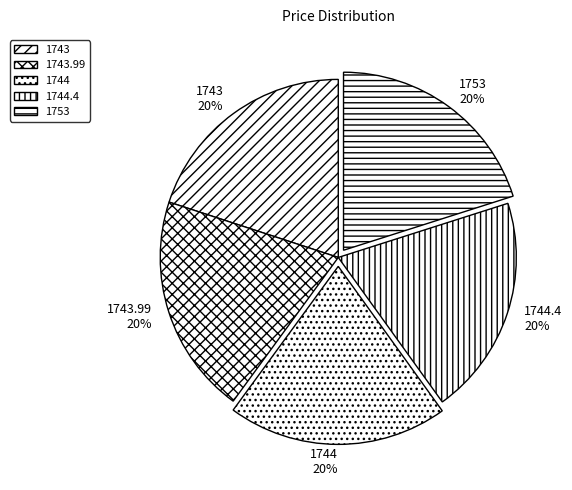

Approximately how many times larger is the value at 1753 compared to 1743?

1.0